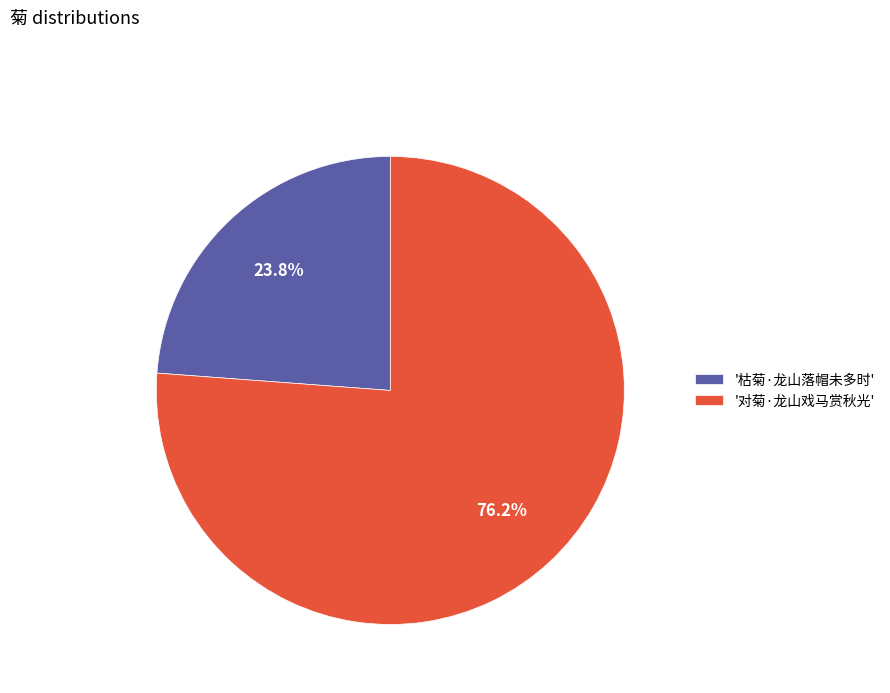

What percentage is NOT represented by '对菊·龙山戏马赏秋光'?

23.8%